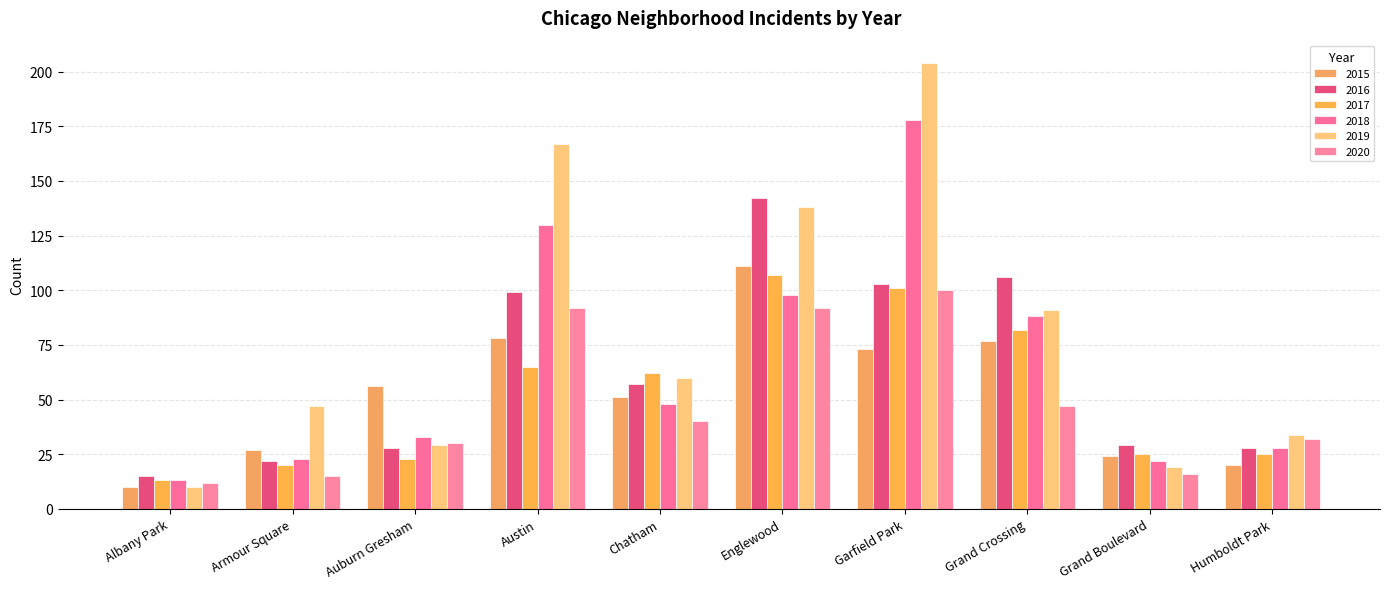

Are the bars horizontal?

No